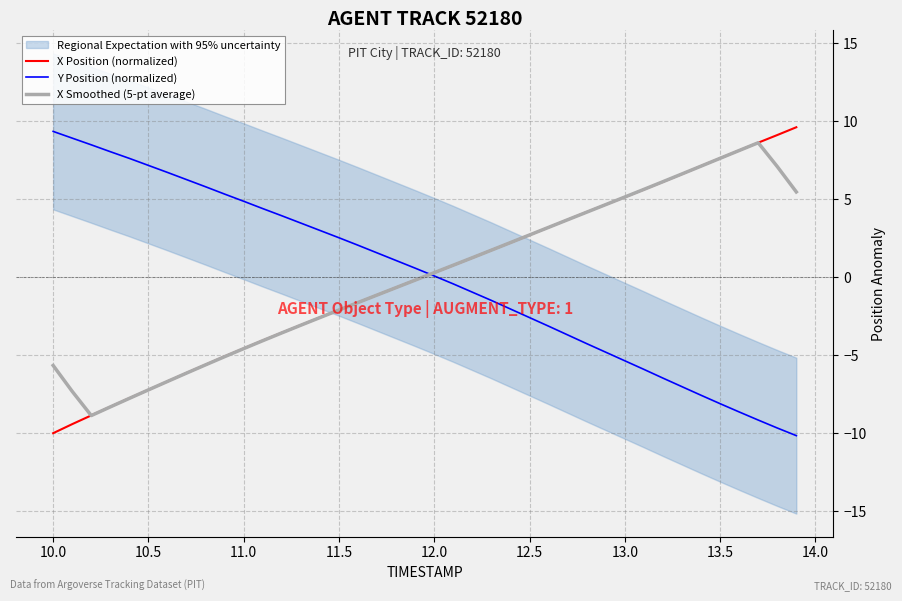

True or false: X Position (normalized) has more than 2 interior local peaks.

False